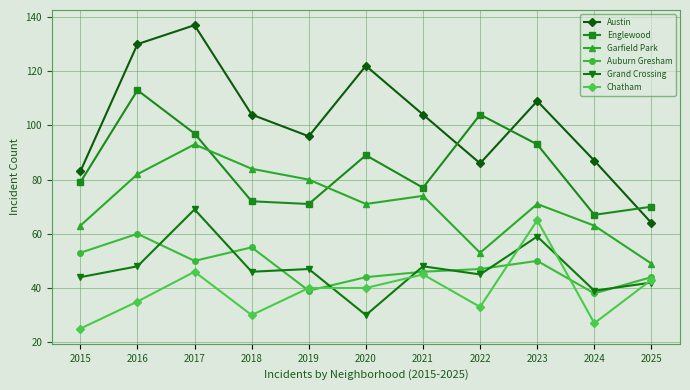

Reading left to right, extract all data points from this chart.

Austin: 83	130	137	104	96	122	104	86	109	87	64
Englewood: 79	113	97	72	71	89	77	104	93	67	70
Garfield Park: 63	82	93	84	80	71	74	53	71	63	49
Auburn Gresham: 53	60	50	55	39	44	46	47	50	38	44
Grand Crossing: 44	48	69	46	47	30	48	45	59	39	42
Chatham: 25	35	46	30	40	40	45	33	65	27	43